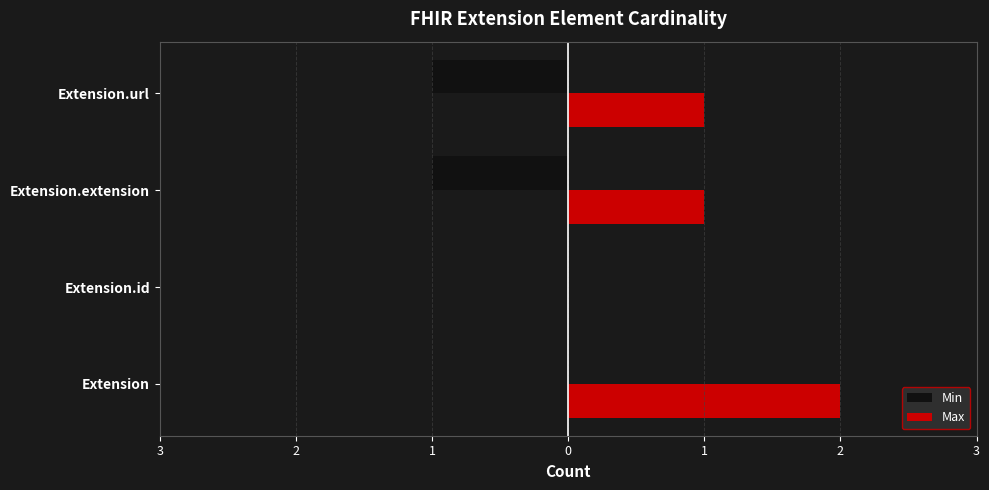

What are all the series names shown in the legend?

Min, Max